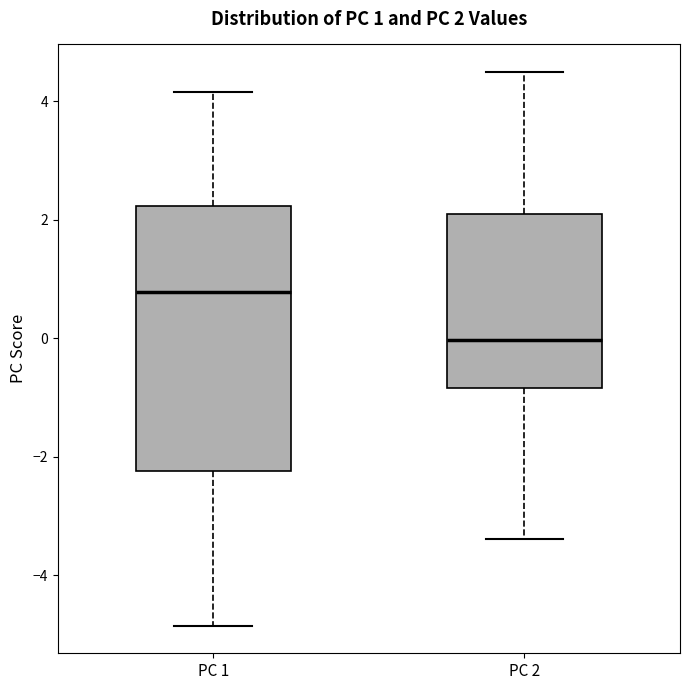

Comparing the boxes themselves (not the whiskers), which one is the tallest?

PC 1